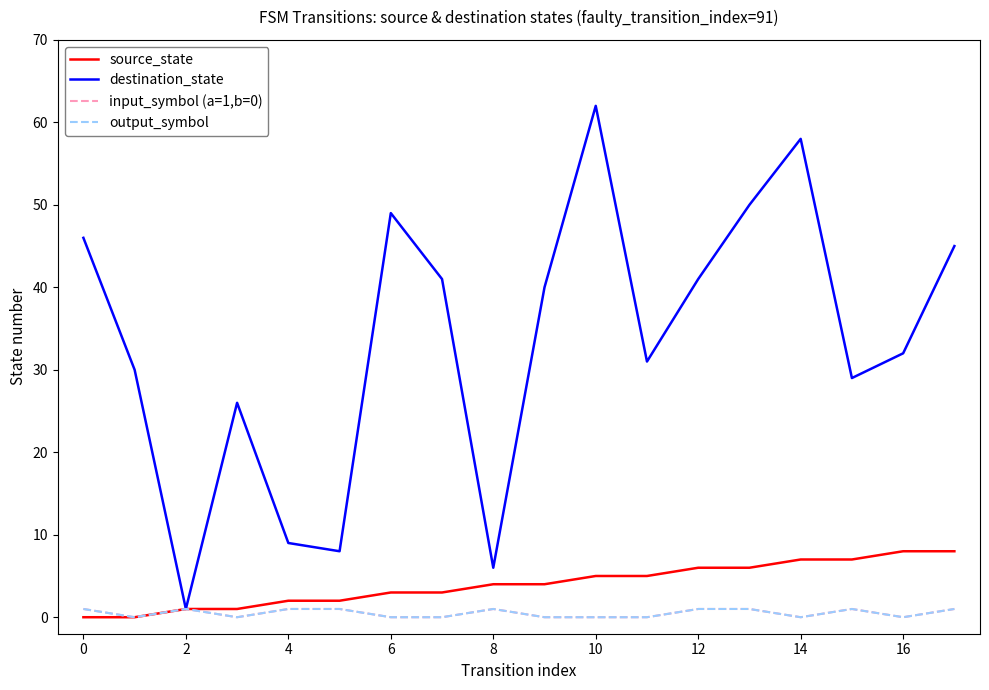

Is this an area chart (filled region under the line)?

No